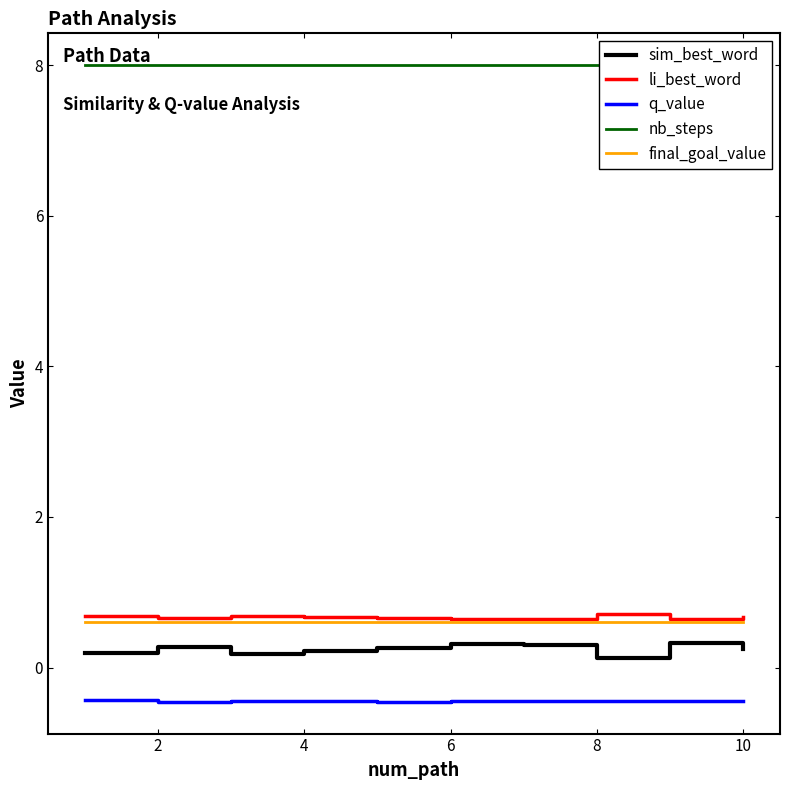

What is the minimum value for final_goal_value?

0.6